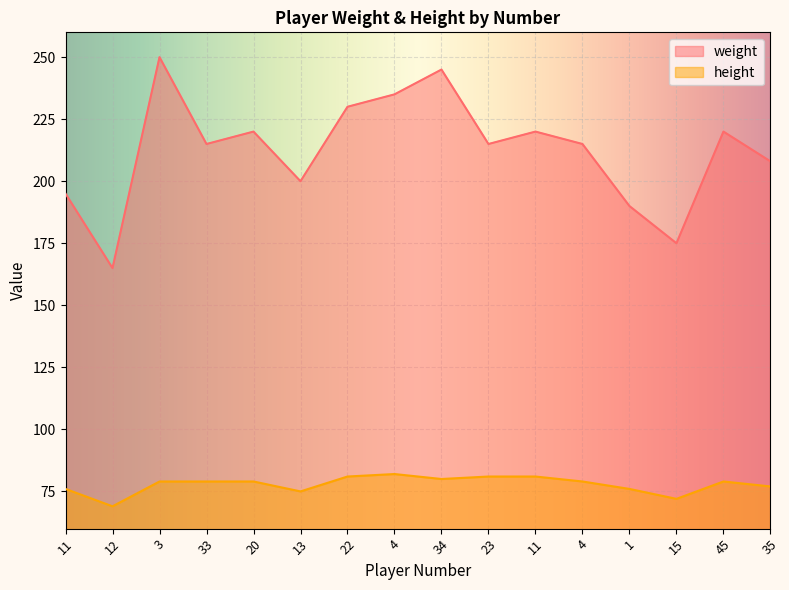

True or false: weight and height intersect in this chart.

False